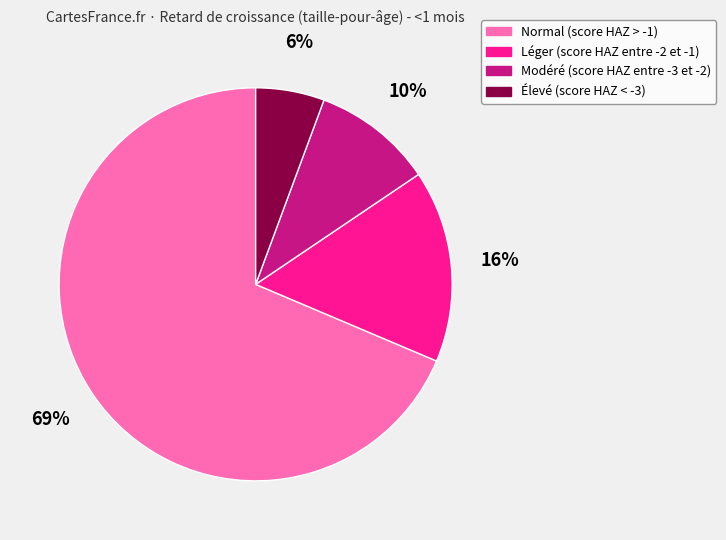

To the nearest percent, what is the difference between the Léger (score HAZ entre -2 et -1) and Modéré (score HAZ entre -3 et -2) slice percentages?

6%